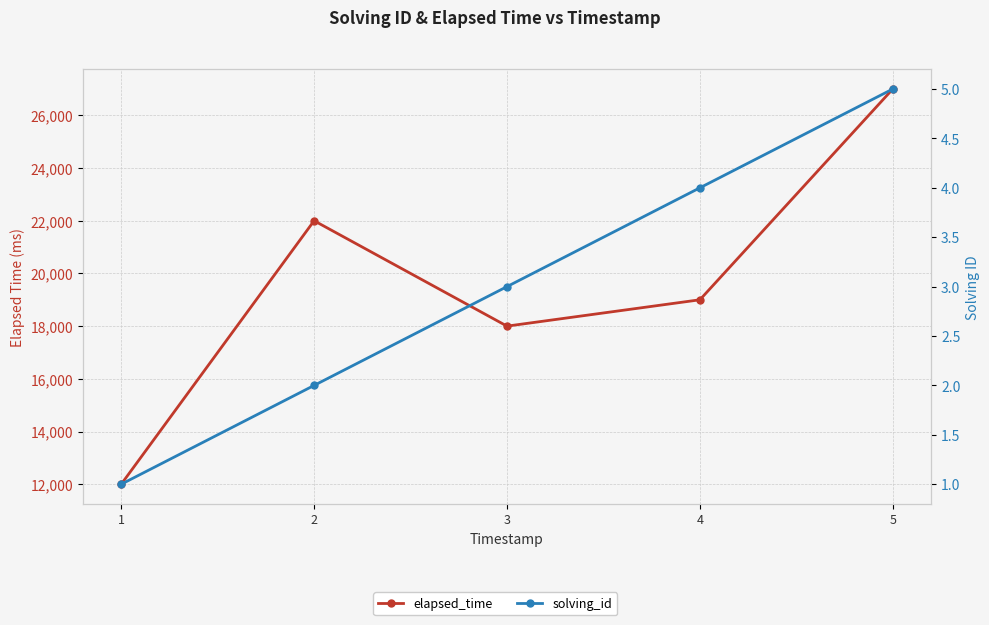

What is the maximum value for solving_id?

5